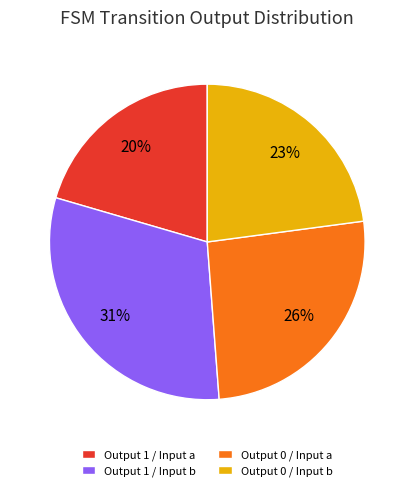

Do Output 1 / Input b and Output 0 / Input a together represent more than half of the pie?

Yes